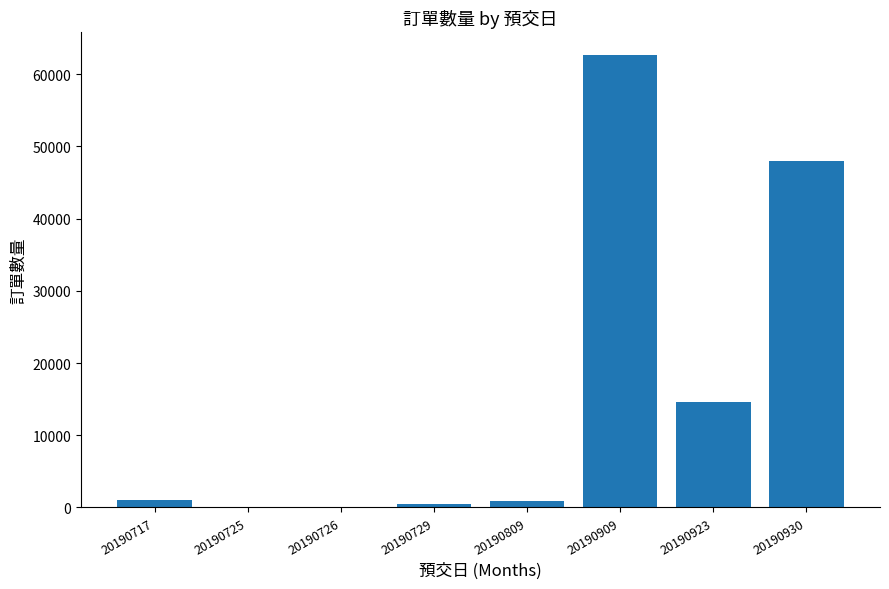

Is it true that the value at 20190909 is 30511?

False